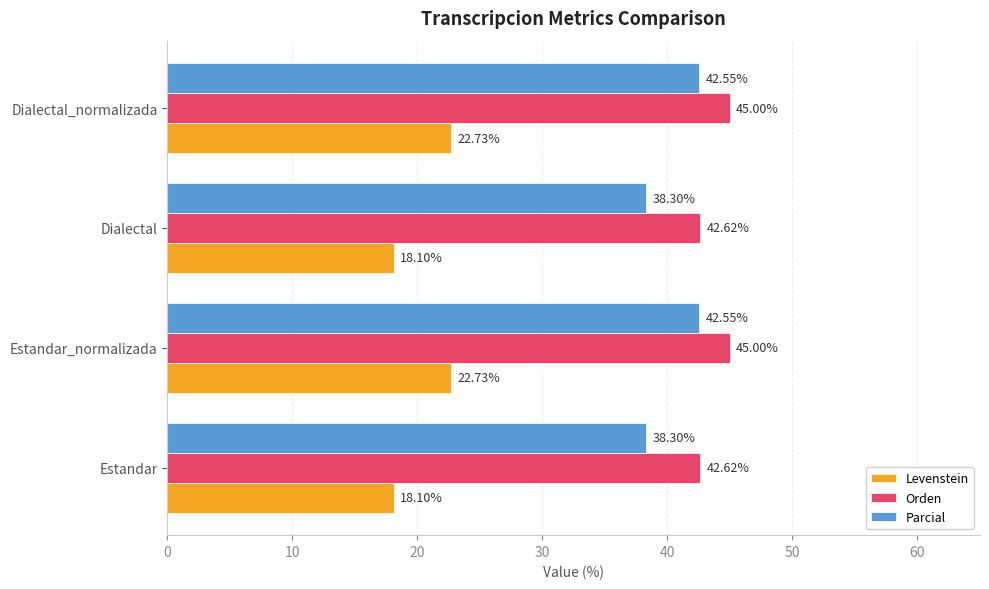

List the series in order of their peak value, highest first.

Orden, Parcial, Levenstein